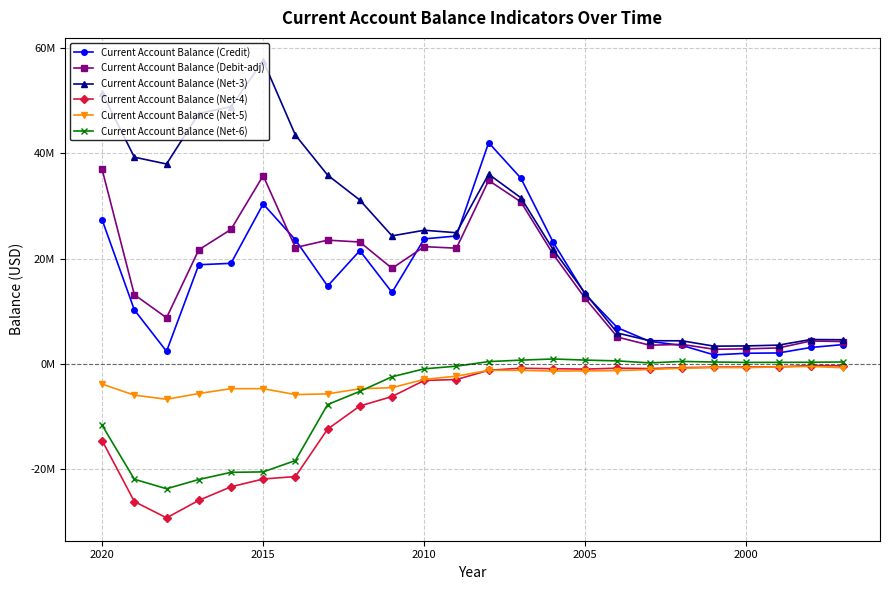

Which series has the largest total across all categories?

Current Account Balance (Net-3)